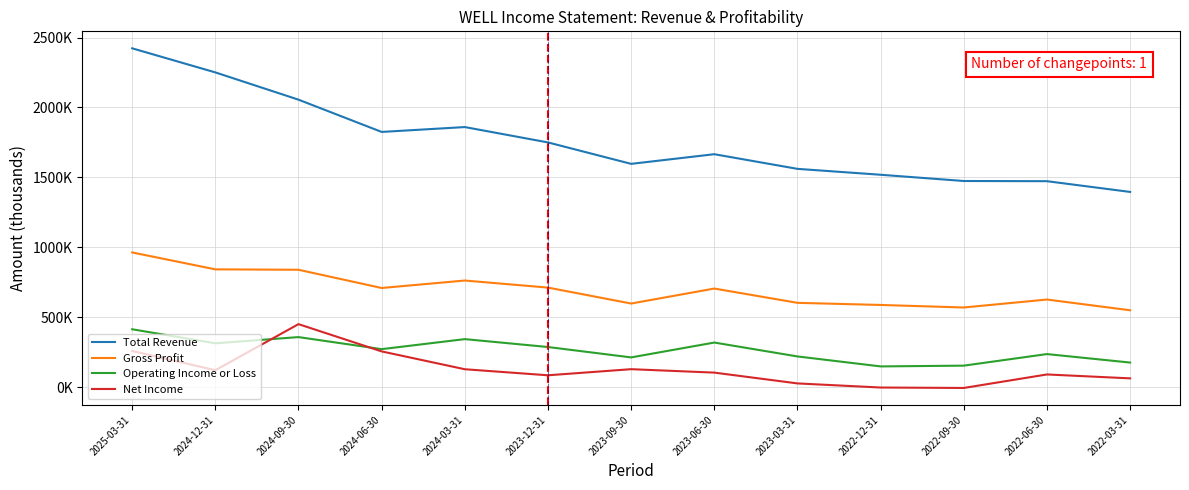

At which category is the sum across all series the highest?

2025-03-31